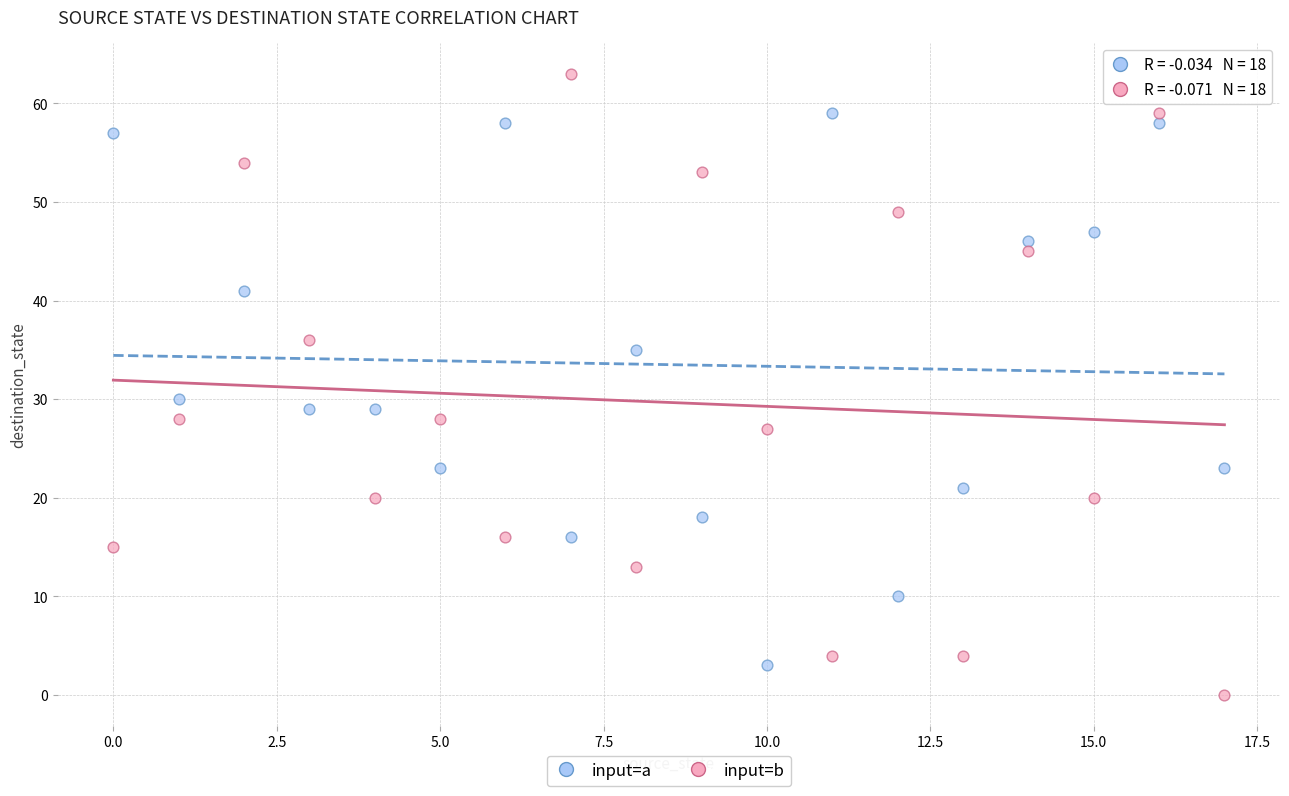

In the input=b series, what Y value is closest to 31?

28